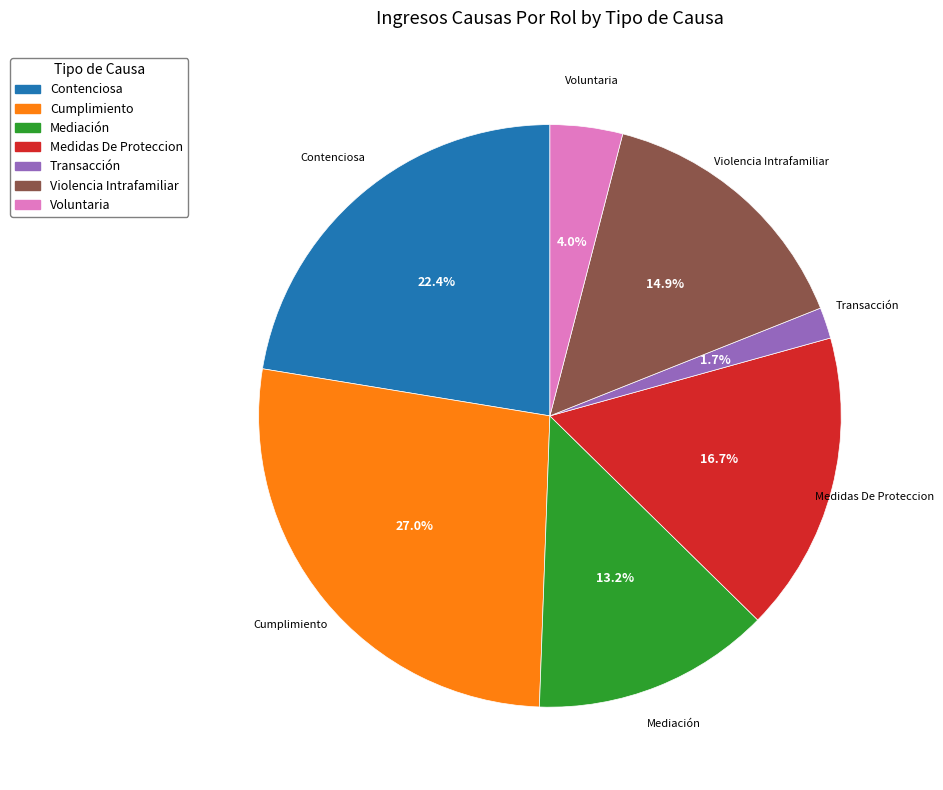

To the nearest percent, what is the combined percentage of Cumplimiento and Voluntaria?

31%